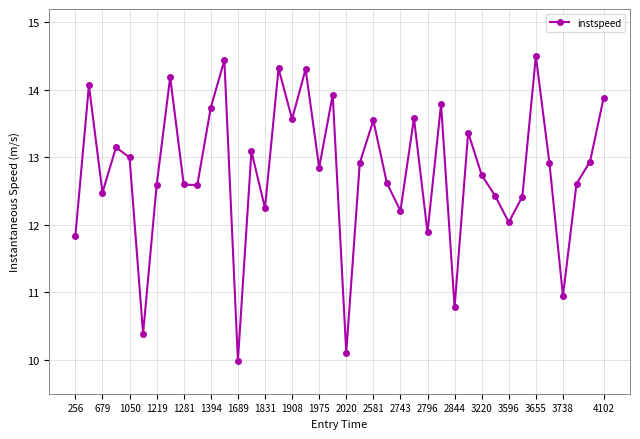

What is the value of the 22nd point from the left?

12.9